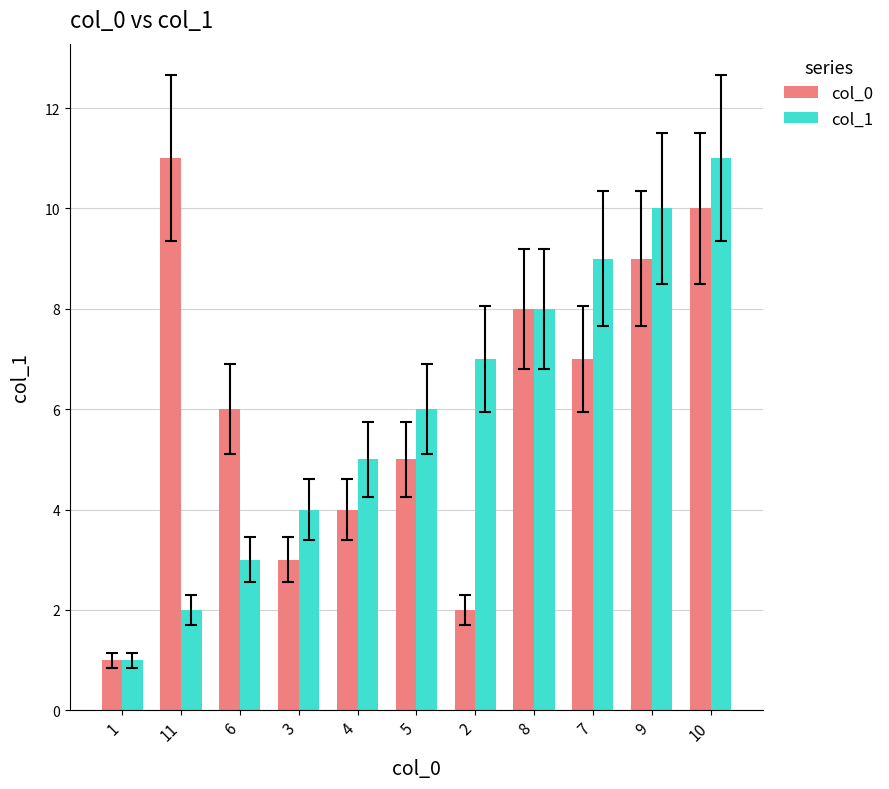

What is the average value of the col_0 series?

6